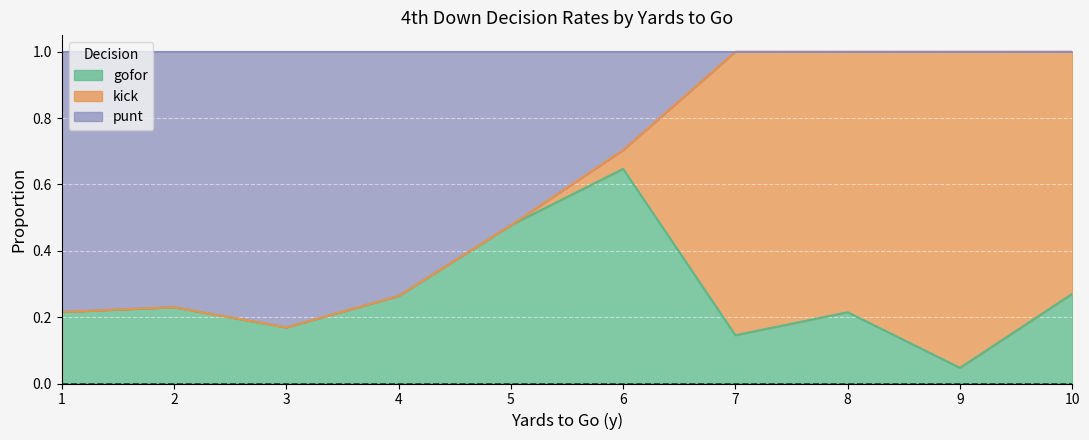

What are all the series names shown in the legend?

gofor, kick, punt